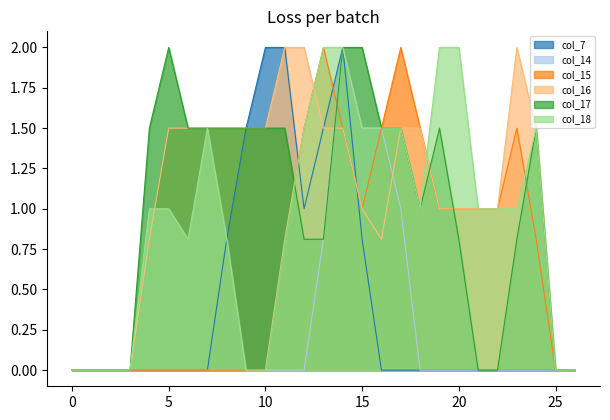

List the series in order of their peak value, lowest first.

col_7, col_14, col_15, col_16, col_17, col_18